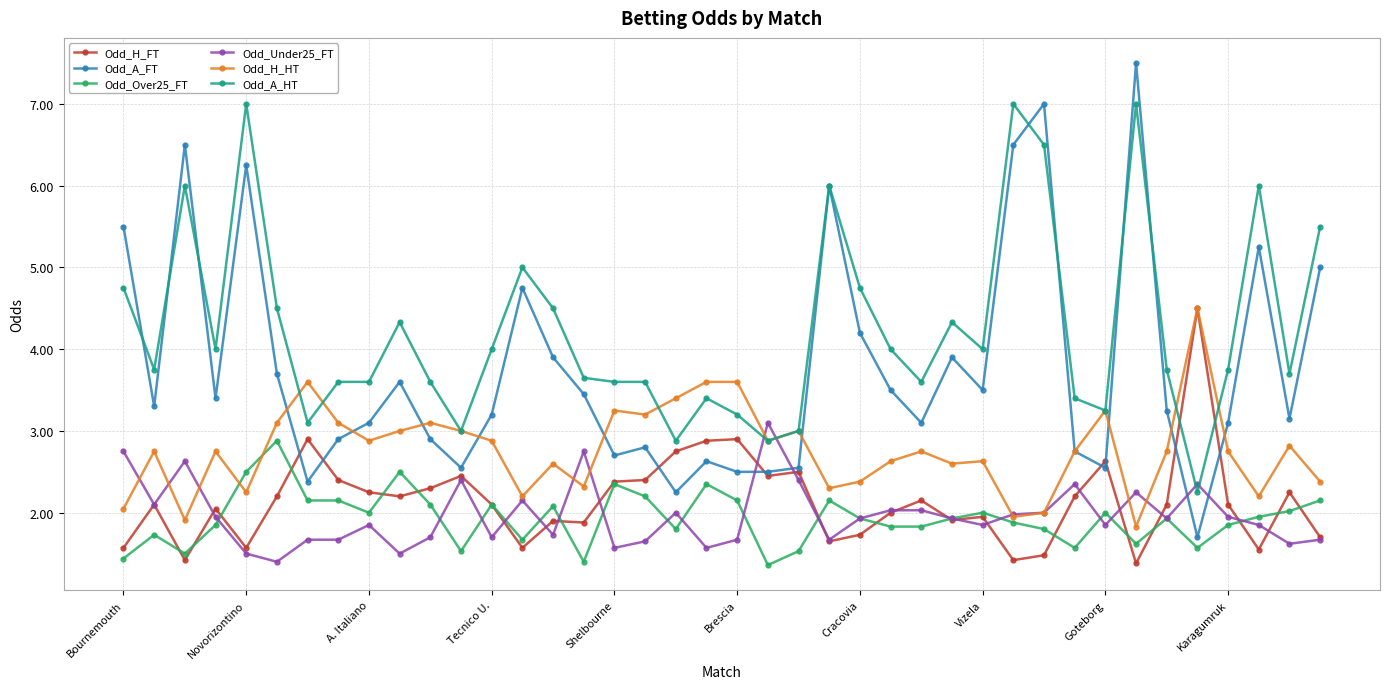

What is the smallest value displayed?

1.4